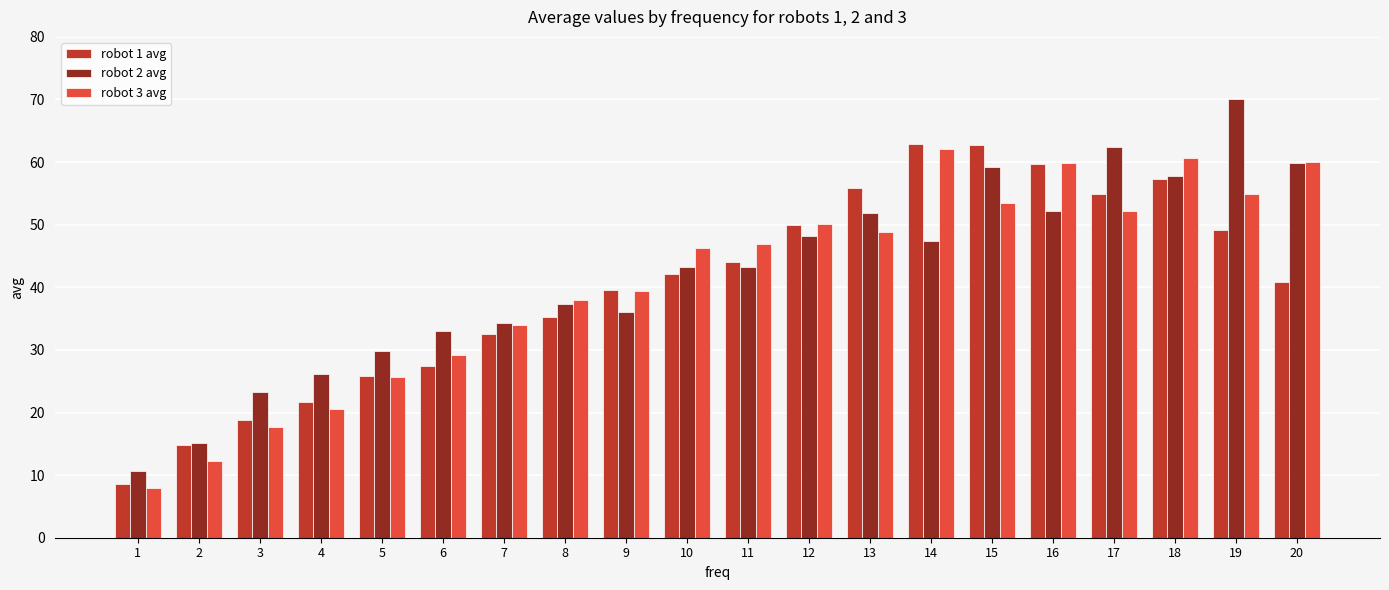

What is the difference between the highest and lowest values at 15?

9.2